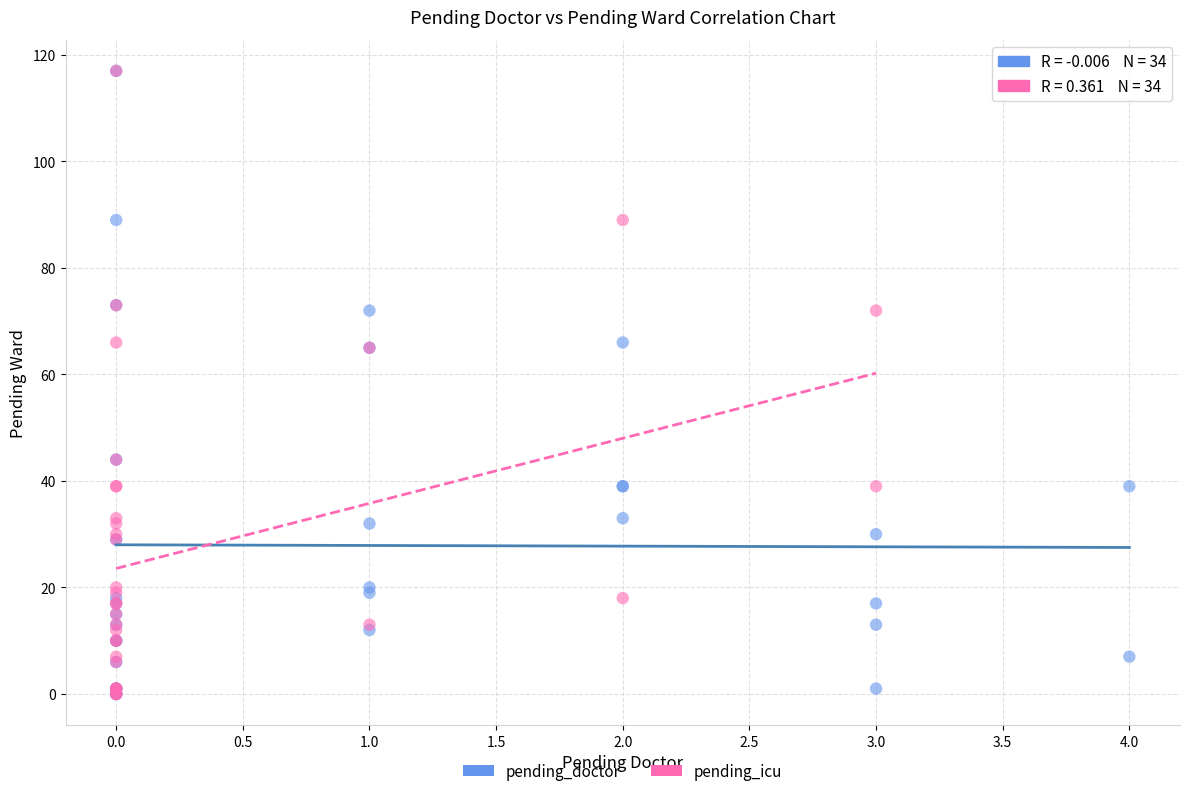

What are all the series names shown in the legend?

pending_doctor, pending_icu